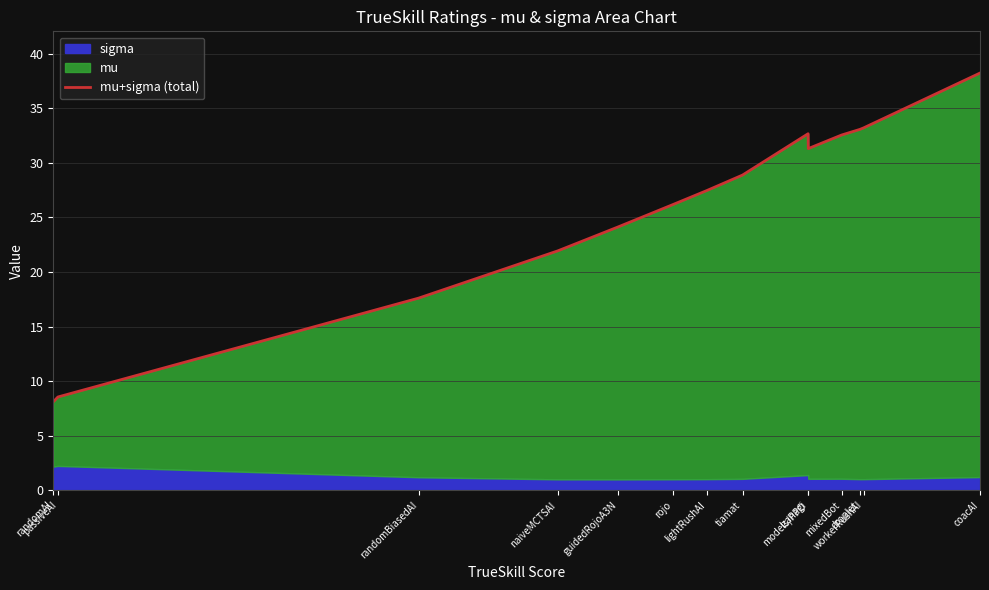

How many values are below 28?

7